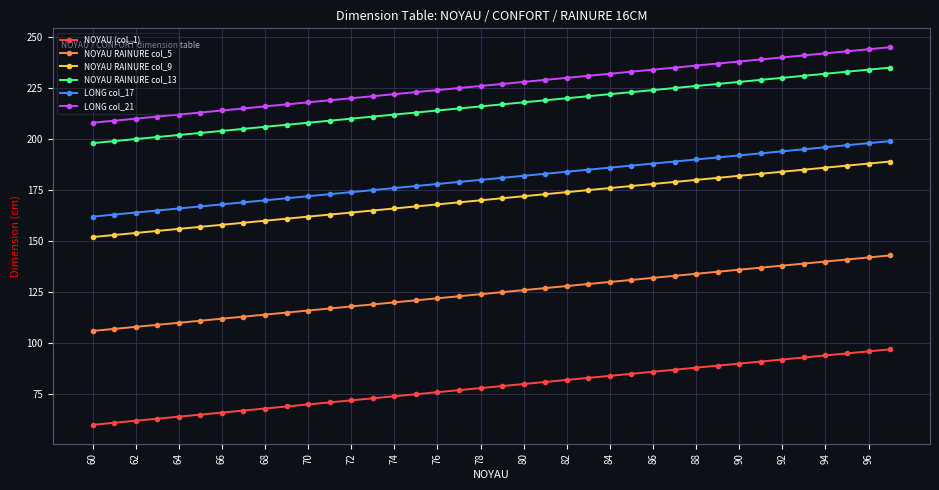

True or false: NOYAU (col_1) and LONG col_21 intersect in this chart.

False